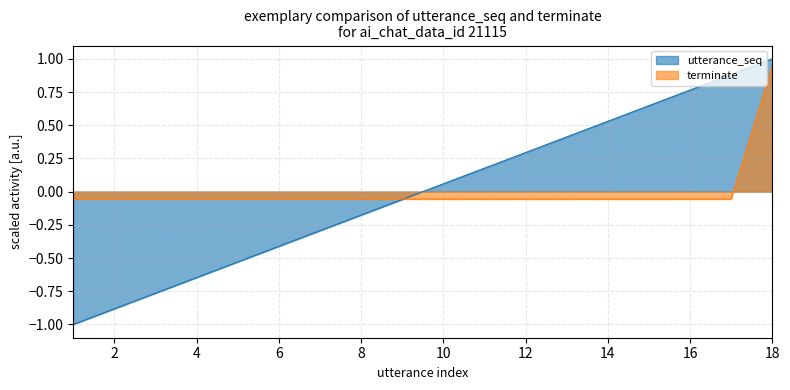

Between 9 and 16, which series saw the biggest shift?

utterance_seq